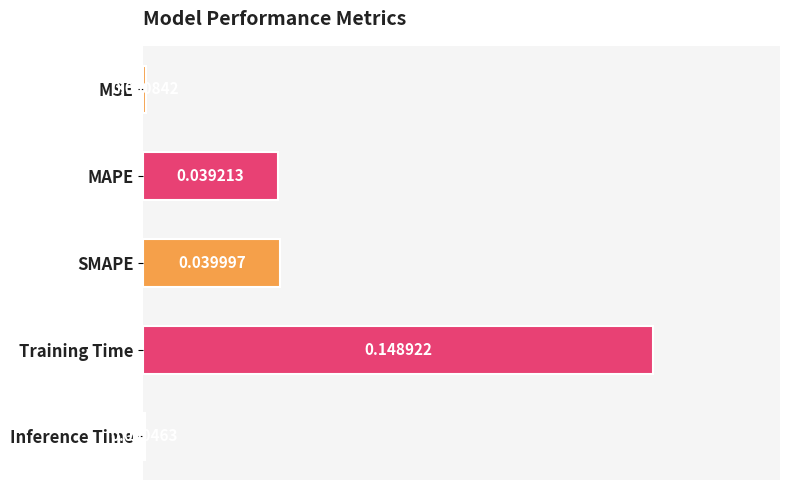

Does the chart contain stacked bars?

No